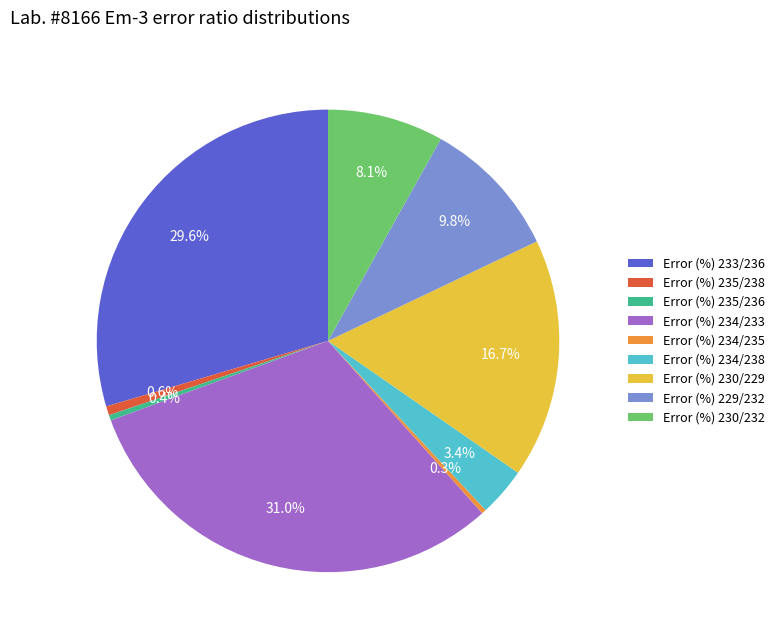

Does Error (%) 235/238 account for over 50% of the chart?

No